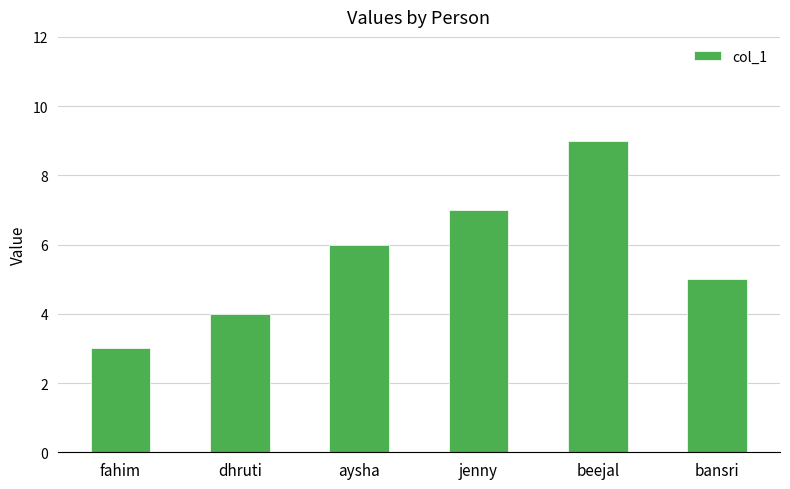

Between aysha and dhruti, which is larger?

aysha